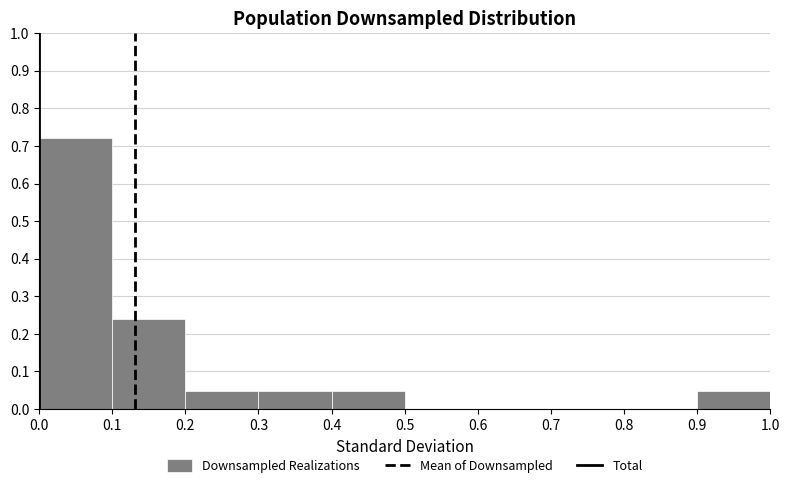

What is the height of the bar covering 0.1 to 0.2 on the x-axis? The values are not printed on the chart, so give them approximately, as read against the axis.

0.24